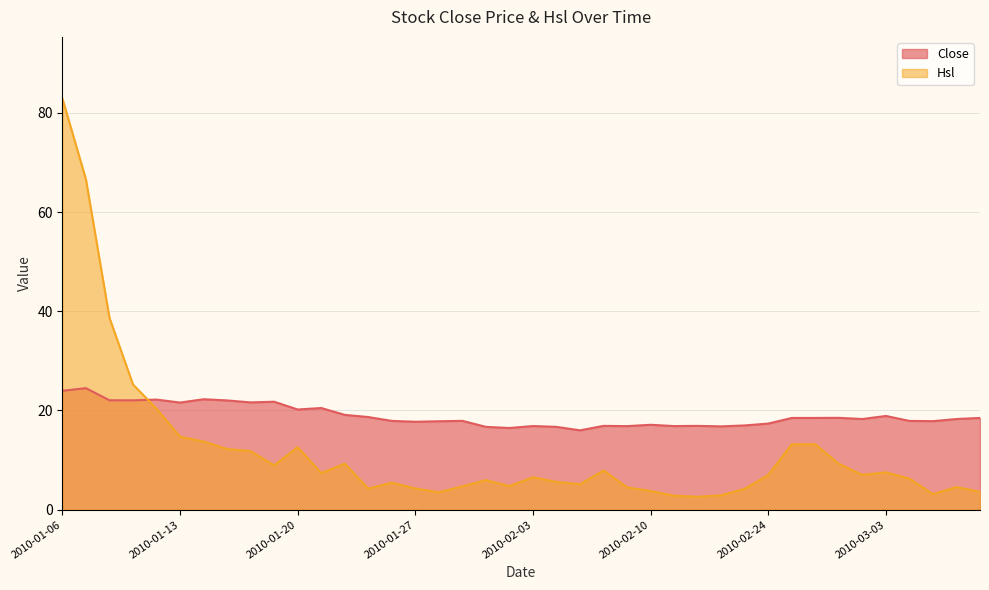

At which category is the sum across all series the highest?

2010-01-06